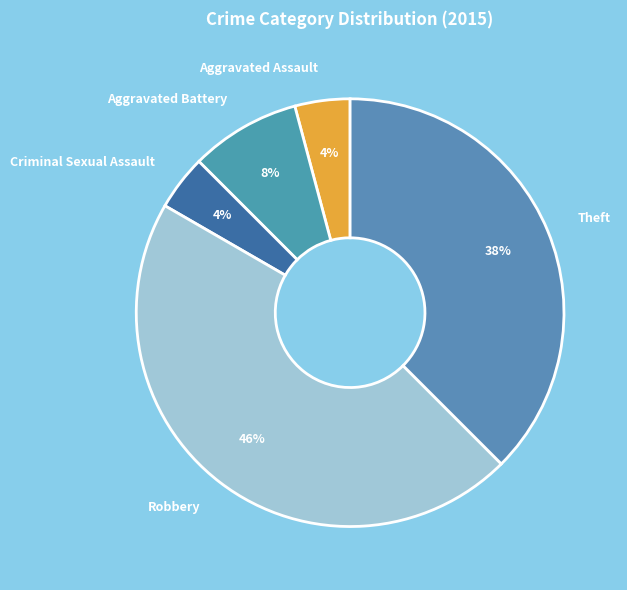

Combined, do Theft and Robbery account for over 50%?

Yes